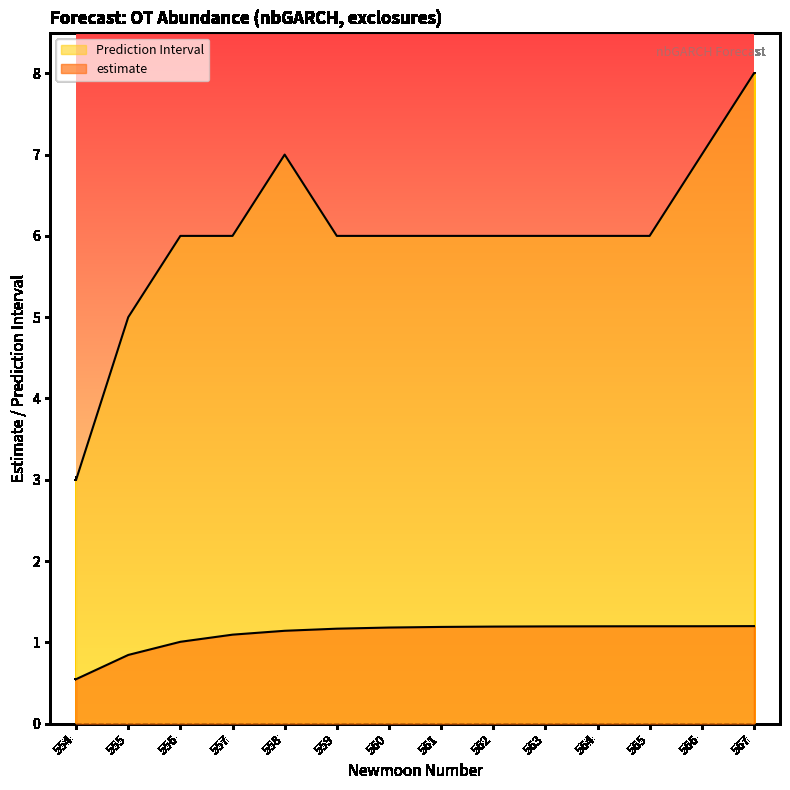

Does the chart have visible grid lines?

No